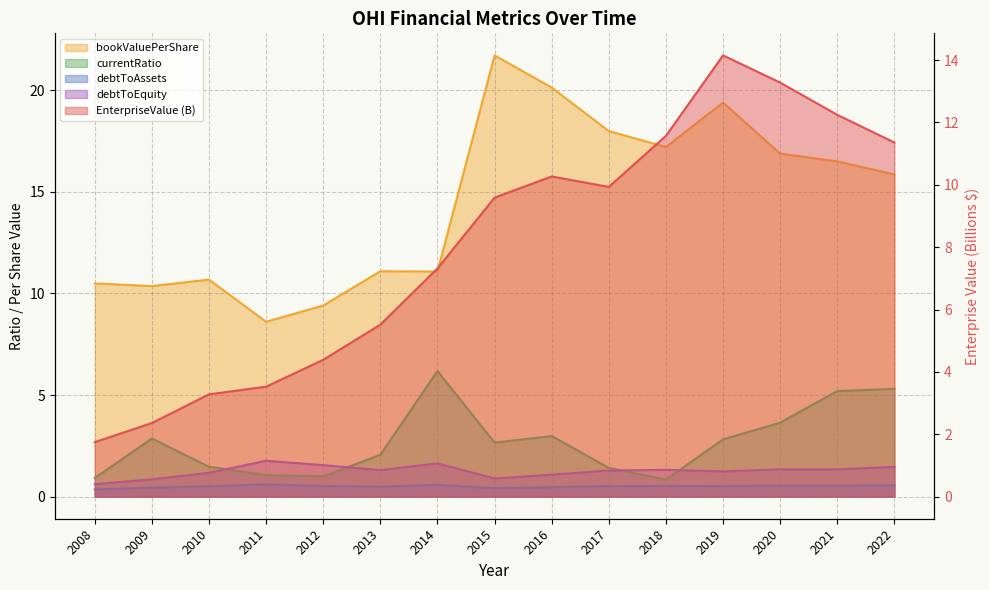

Which series has the largest total across all categories?

bookValuePerShare